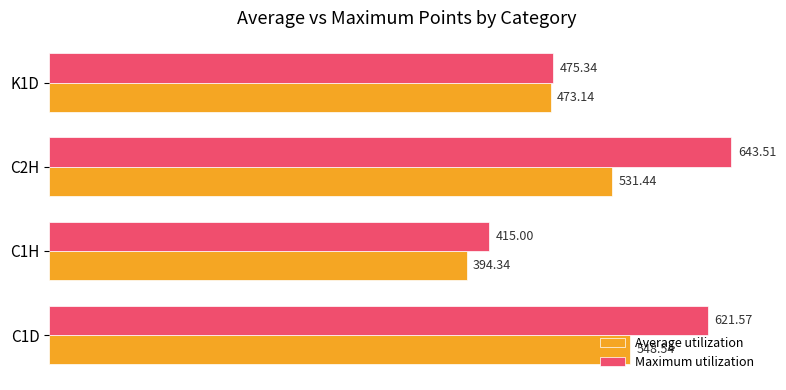

What is the difference between the Average utilization values at C1D and C1H?

154.2